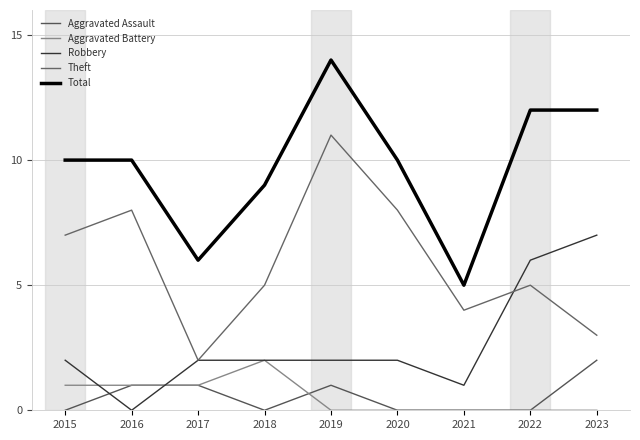

At 2019, list the series in order from smallest to largest.

Aggravated Battery, Aggravated Assault, Robbery, Theft, Total